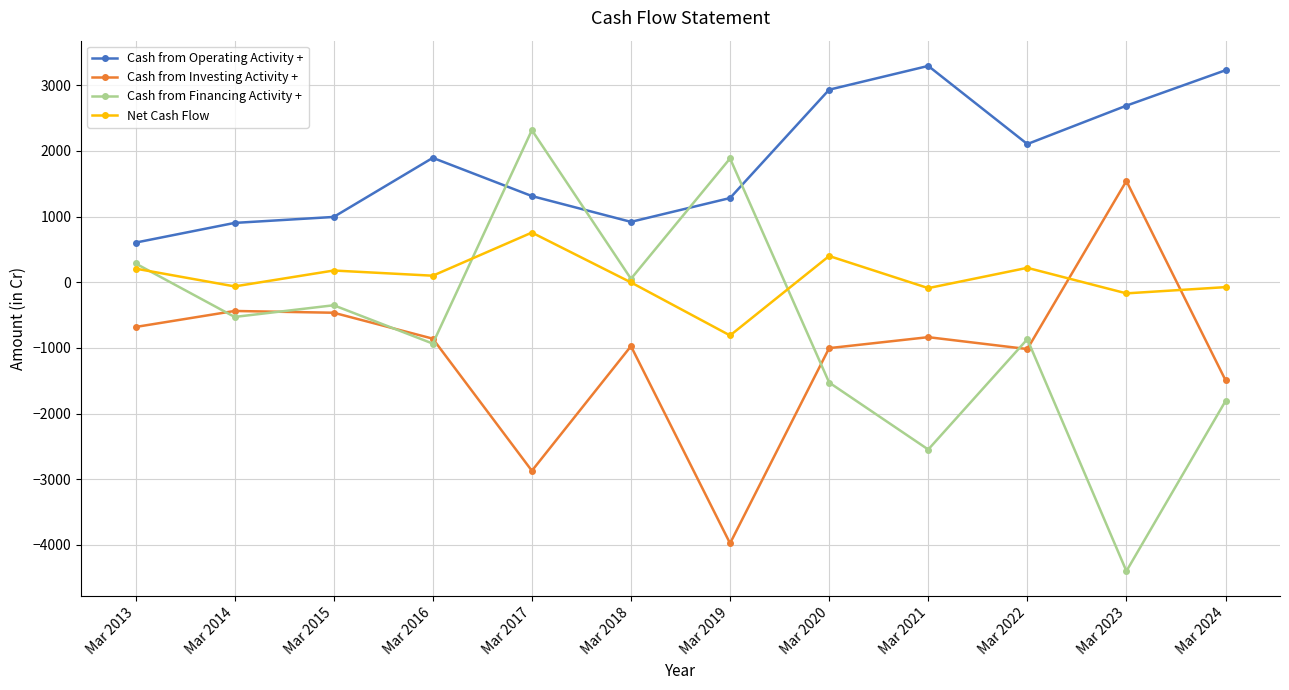

How many lines are shown in the chart?

4